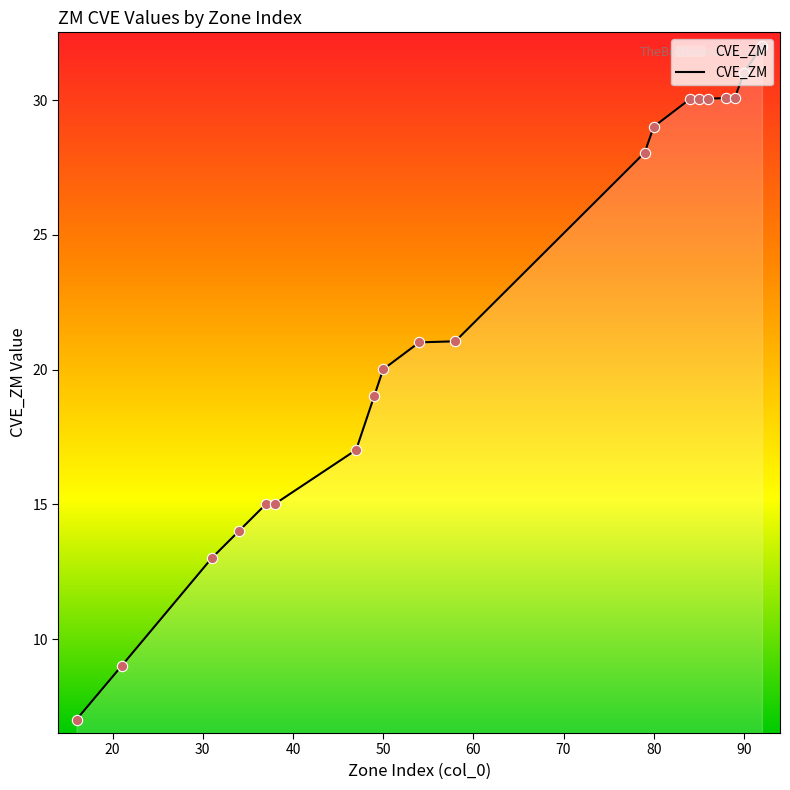

What is the difference between the maximum and minimum values?

25.0